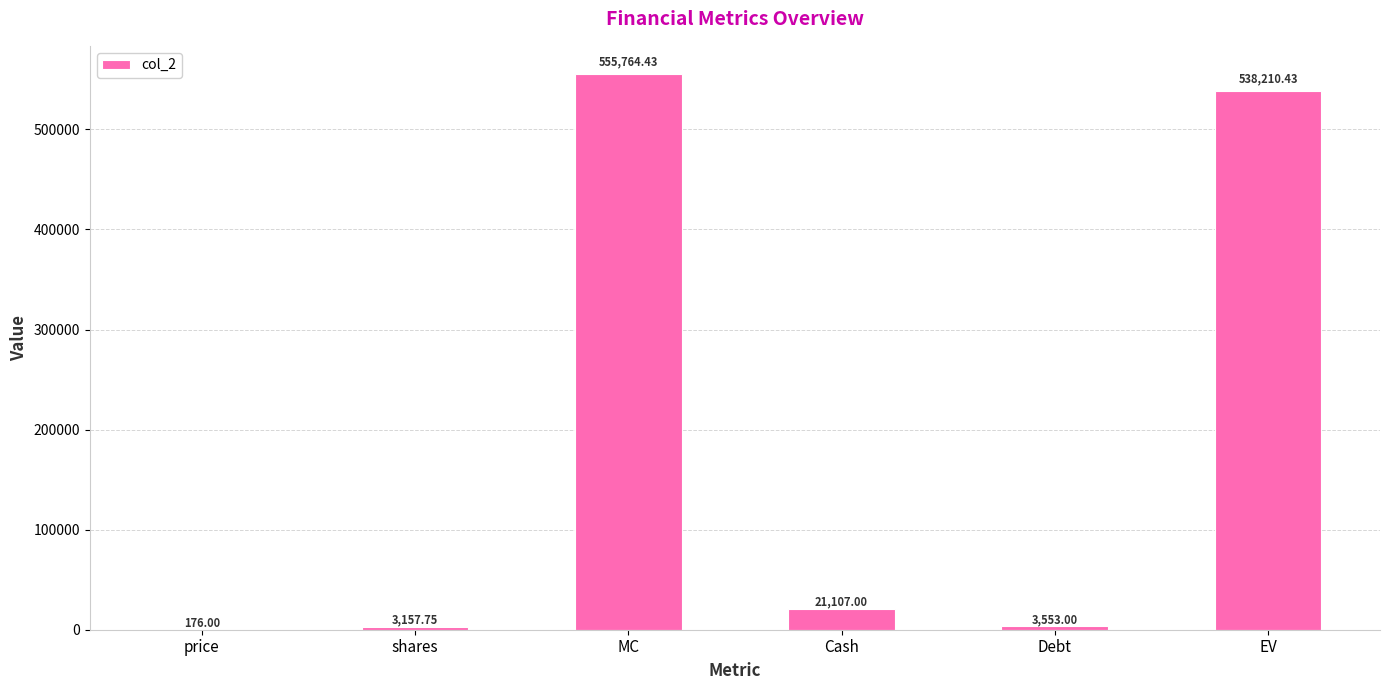

Reading left to right, what are all the values shown in this chart?

176.0	3157.8	555764.4	21107.0	3553.0	538210.4